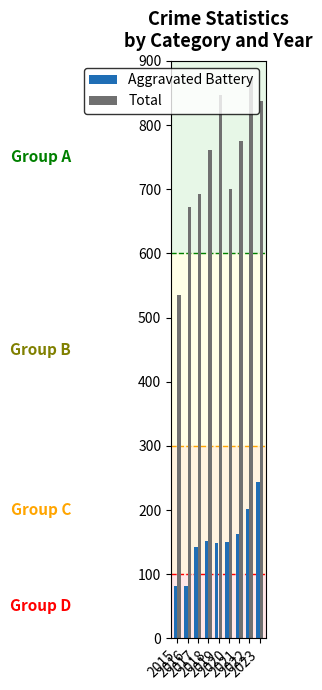

Which series has the largest range (max minus min)?

Total